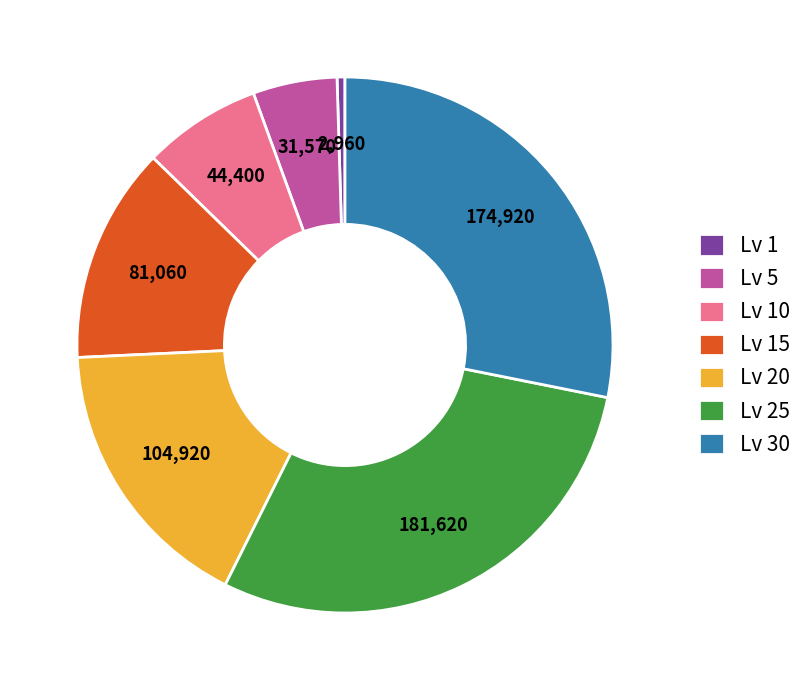

What is the smallest slice in the pie chart?

Lv 1